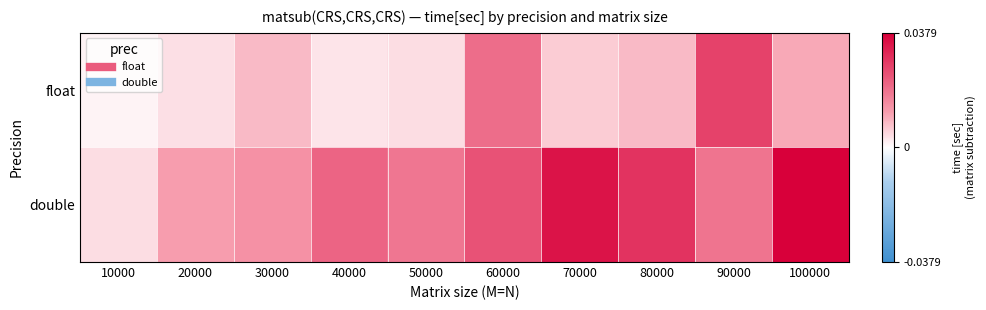

Which series has the largest total across all categories?

double